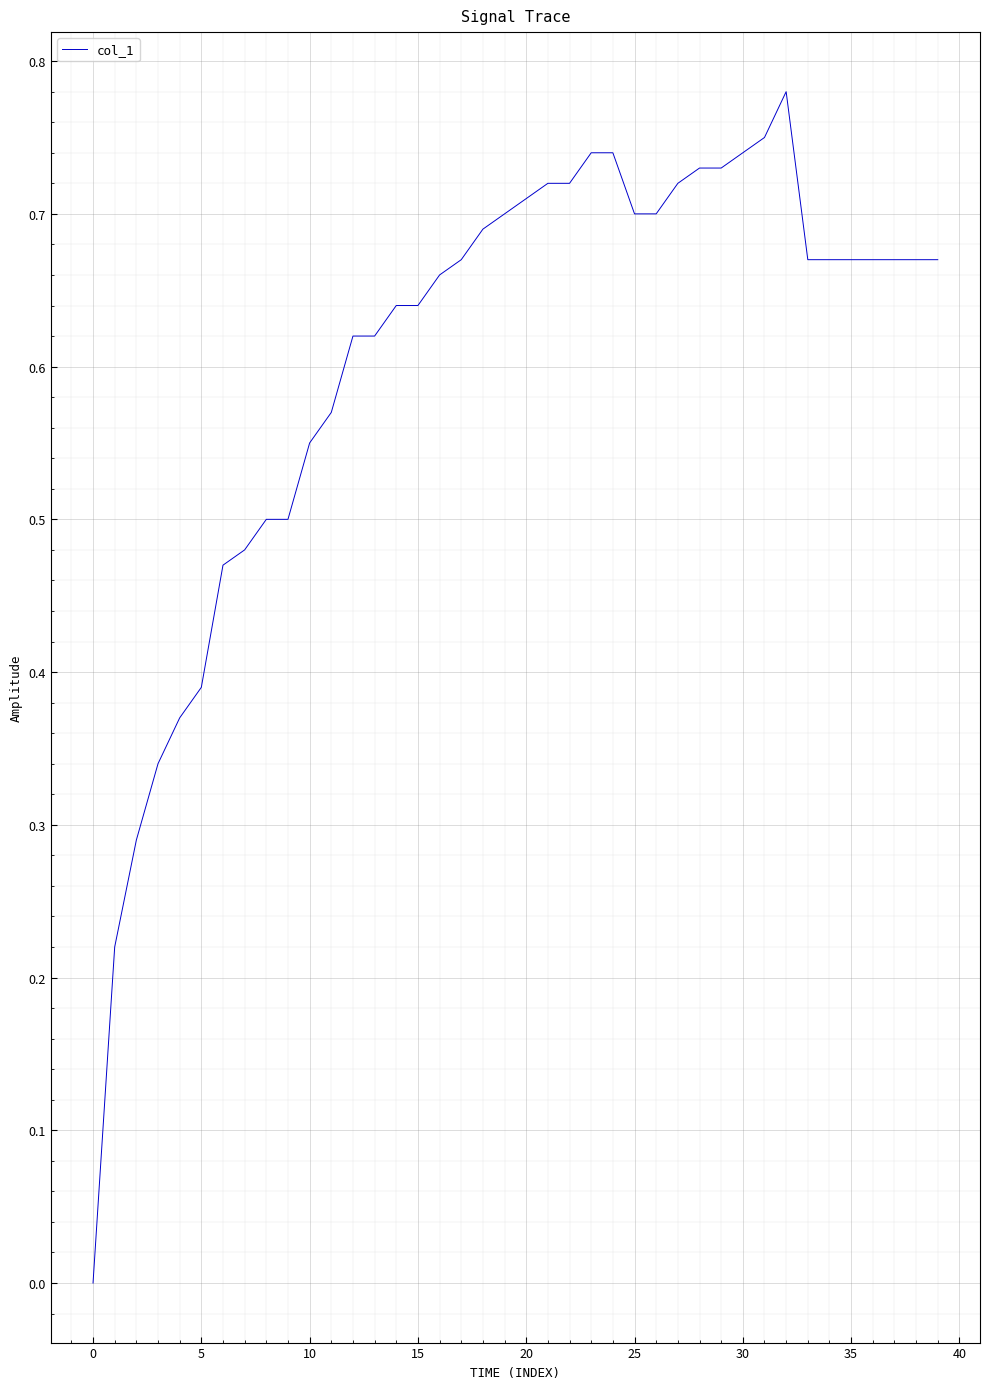

What is the difference between the maximum and minimum values?

0.8